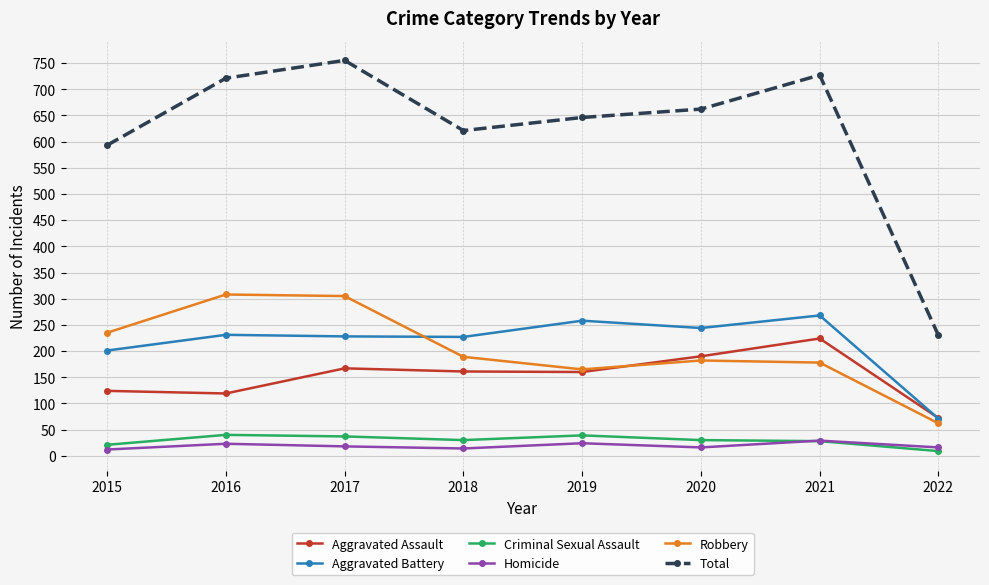

Which series has the largest range (max minus min)?

Total